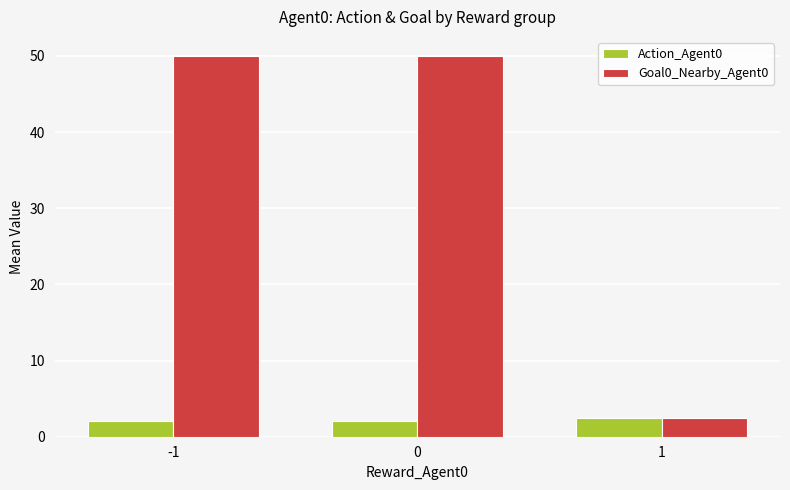

Reading left to right, what are all the values shown in this chart?

Action_Agent0: -1=2.0	0=2.0	1=2.5
Goal0_Nearby_Agent0: -1=50.0	0=50.0	1=2.5